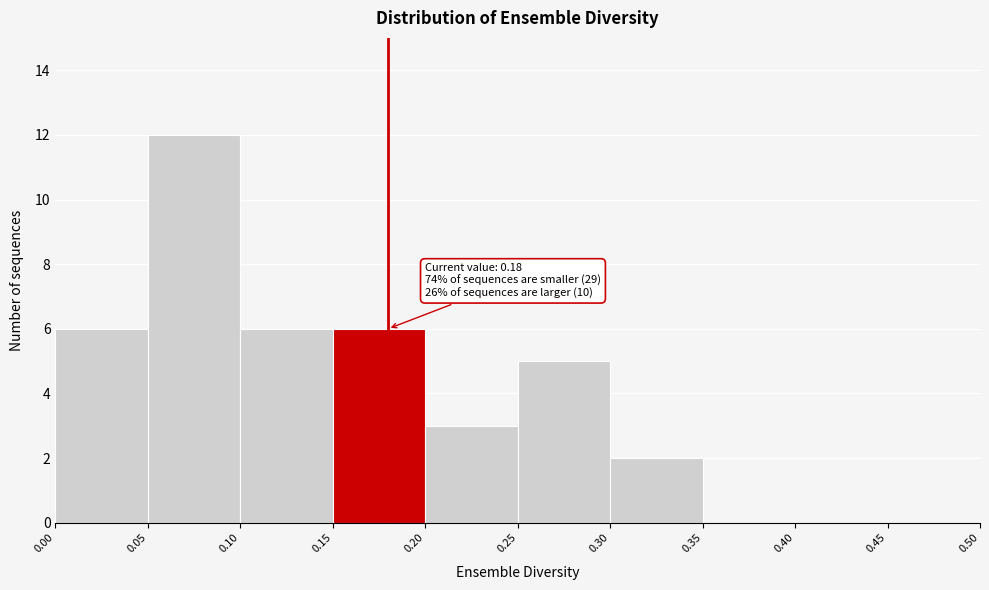

Which range on the x-axis has the tallest bar?

0.05 to 0.10